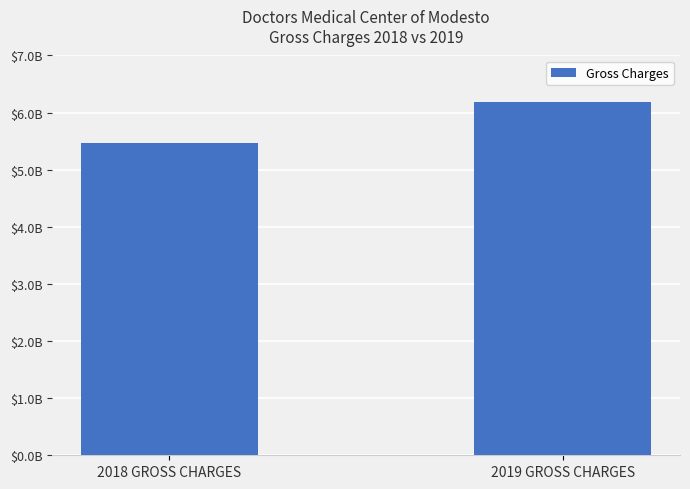

Is it true that the value at 2019 GROSS CHARGES is 6180169351.7?

True